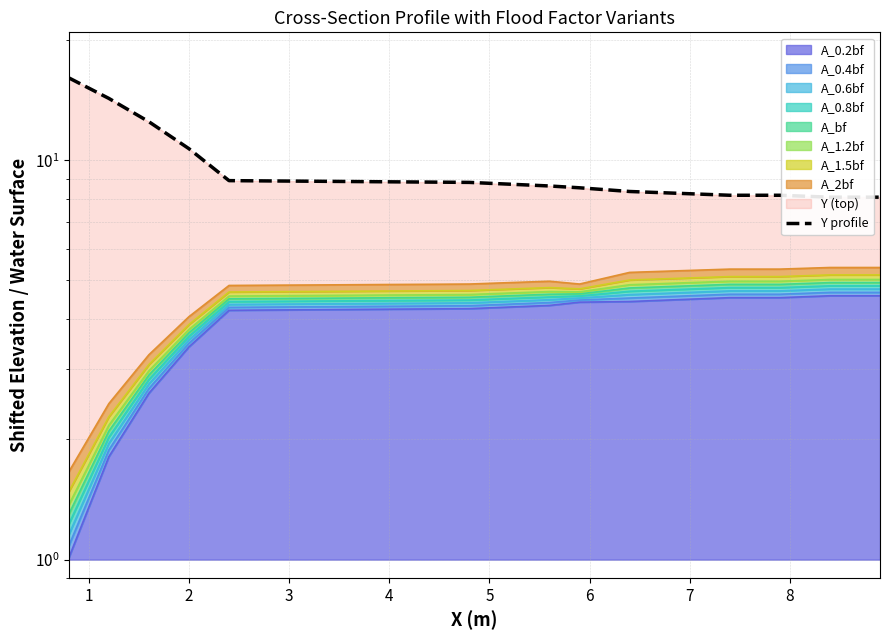

The value at 14 is 2.0. True or false?

False